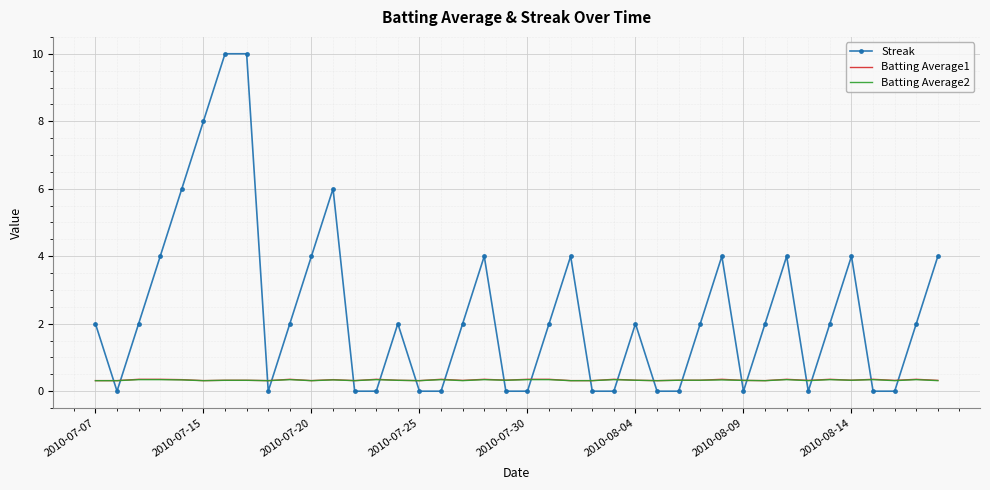

At how many categories does at least one series exceed 5?

5